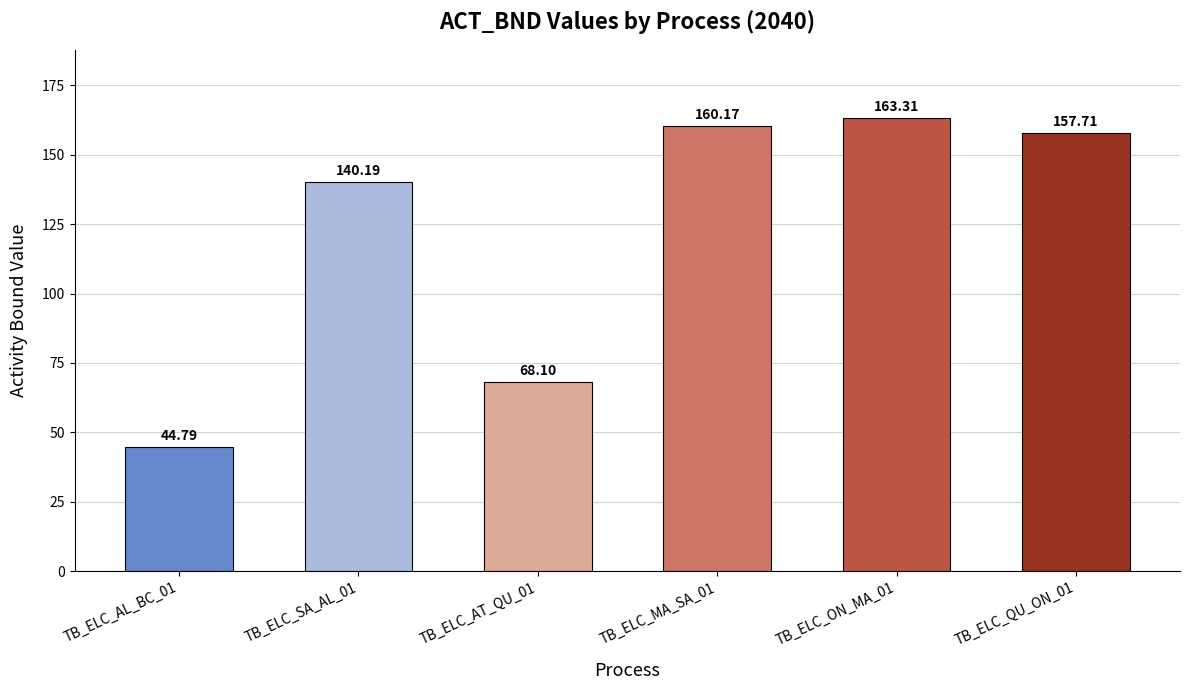

Which label corresponds to the largest value in the chart?

TB_ELC_ON_MA_01